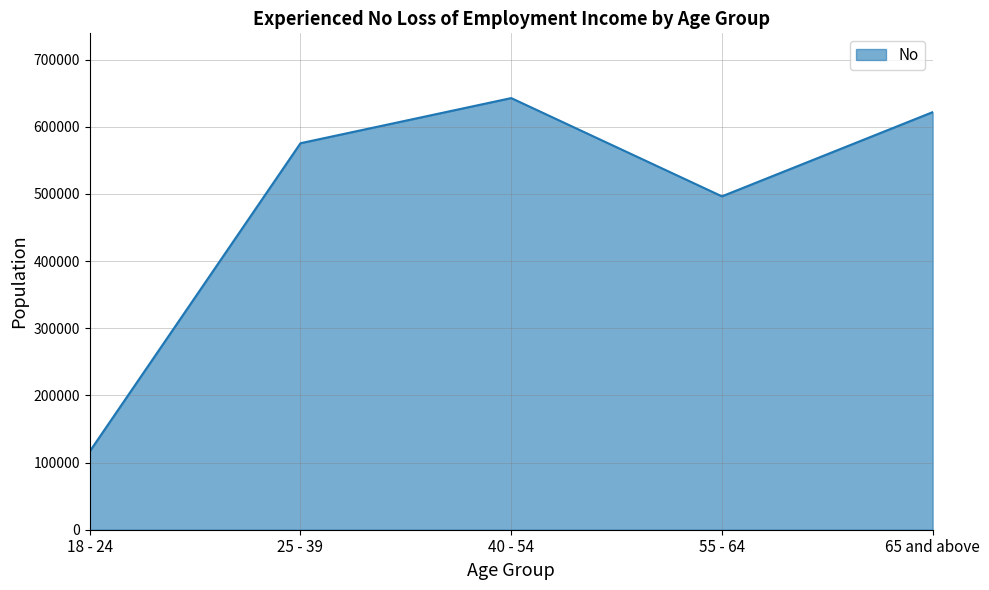

The value at 55 - 64 is 496496. True or false?

True